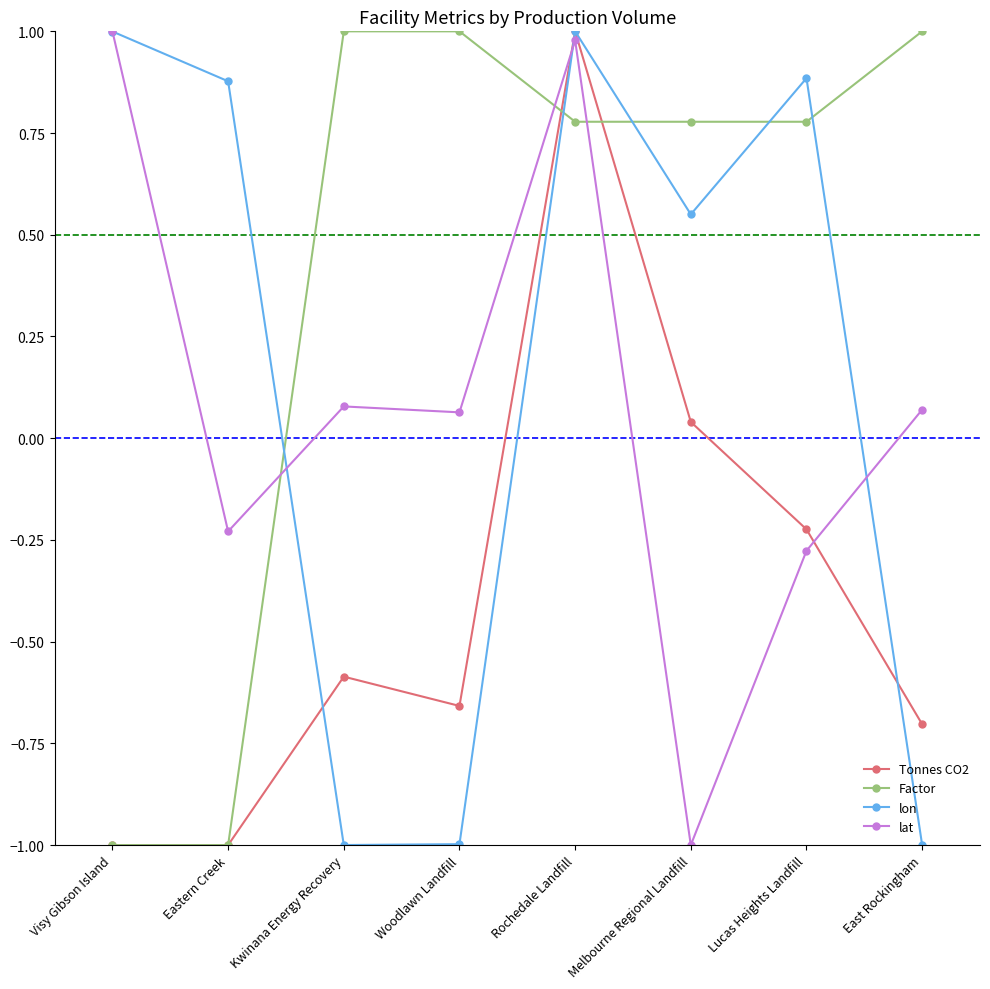

The value of Factor at Eastern Creek is -1.5. True or false?

False